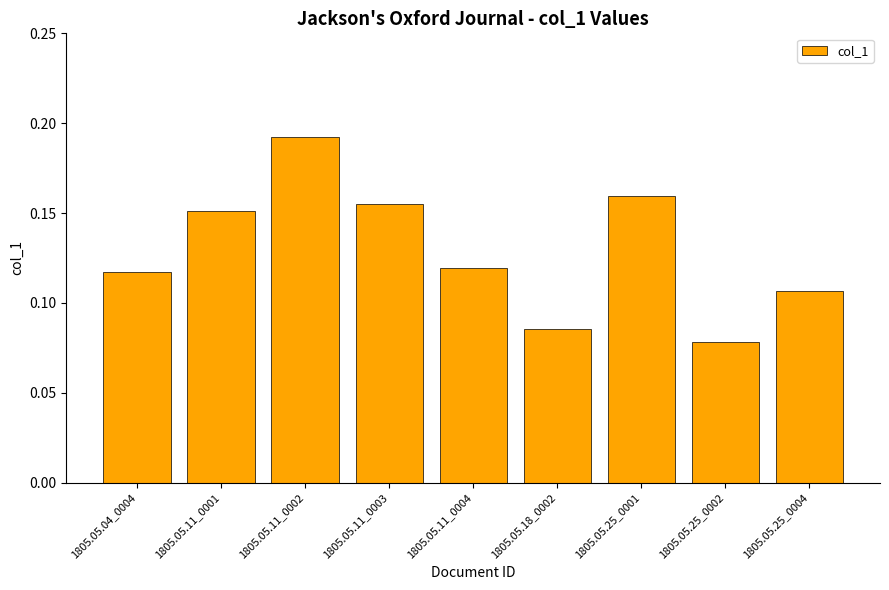

What is the label of the 7th bar from the left?

1805.05.25_0001